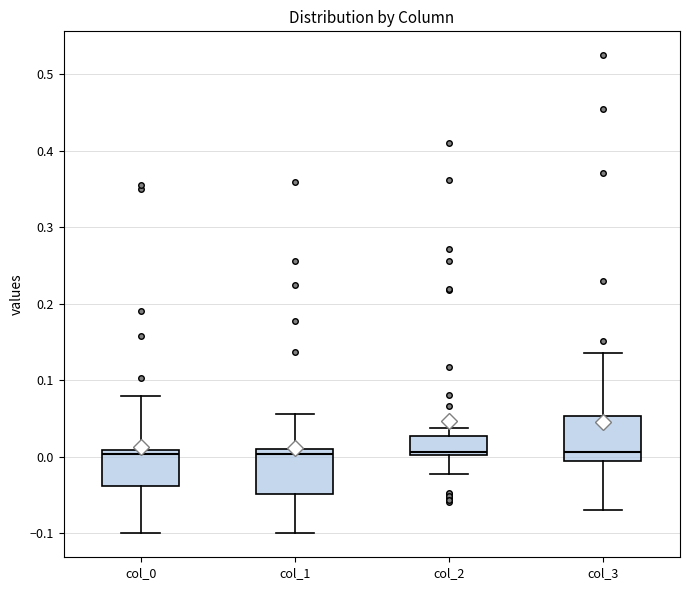

Where does the upper whisker of the box for col_0 end on the y-axis? The values are not printed on the chart, so give them approximately, as read against the axis.

0.08